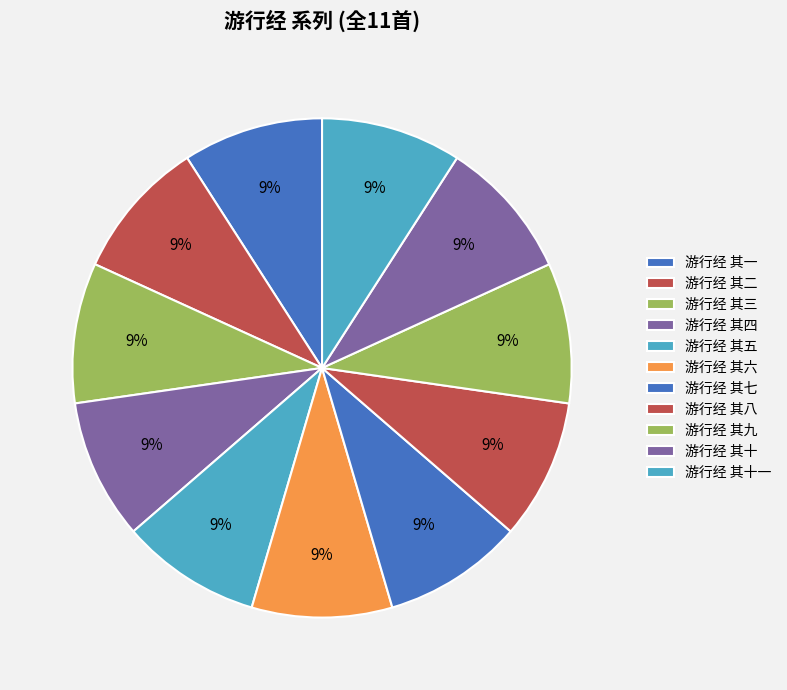

How many slices are in this pie chart?

11